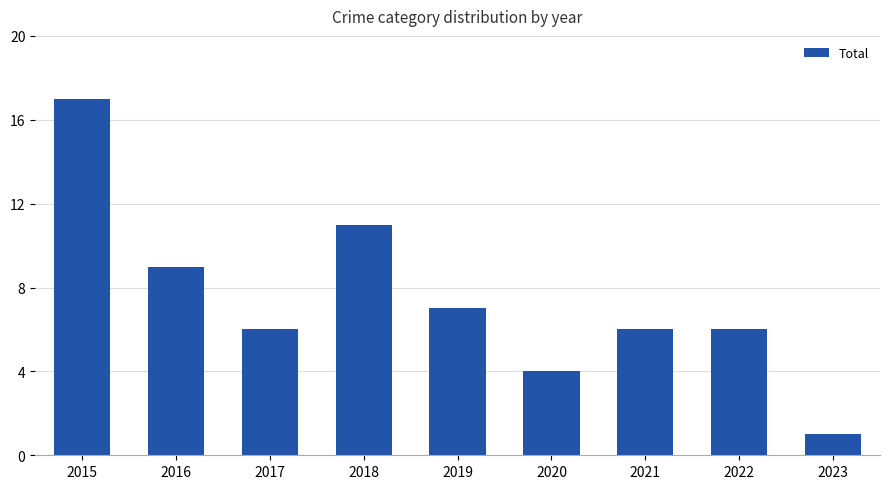

What is the difference between the second highest and minimum values?

10